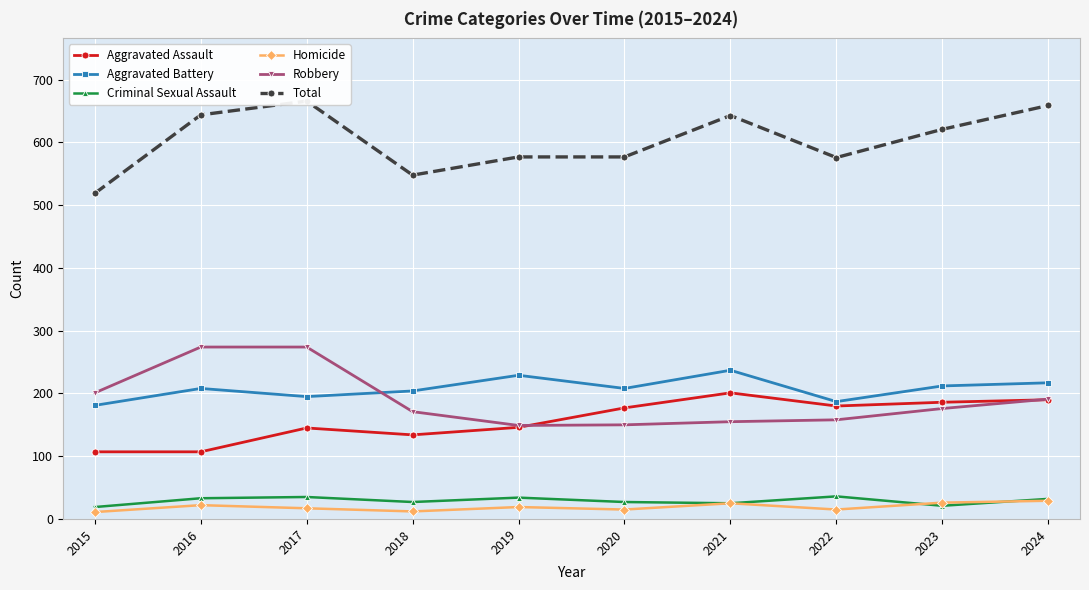

True or false: Total has more than 1 points higher than both neighbors.

True